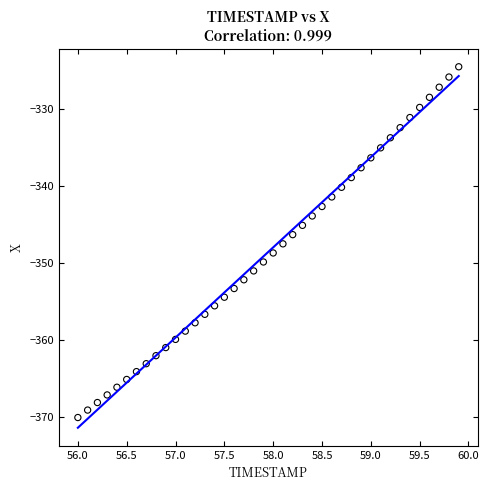

What is the range of X values (max minus min)?

3.9